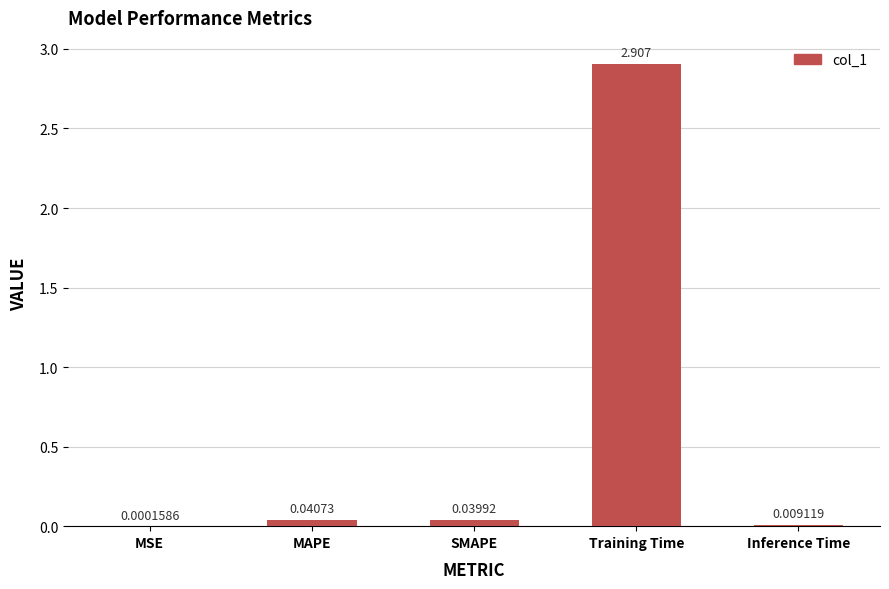

What is the greatest value displayed?

2.9